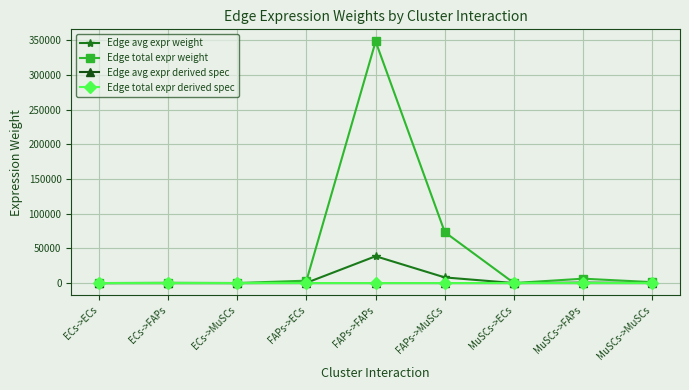

Rank the series by their maximum value, from lowest to highest.

Edge total expr derived spec, Edge avg expr derived spec, Edge avg expr weight, Edge total expr weight